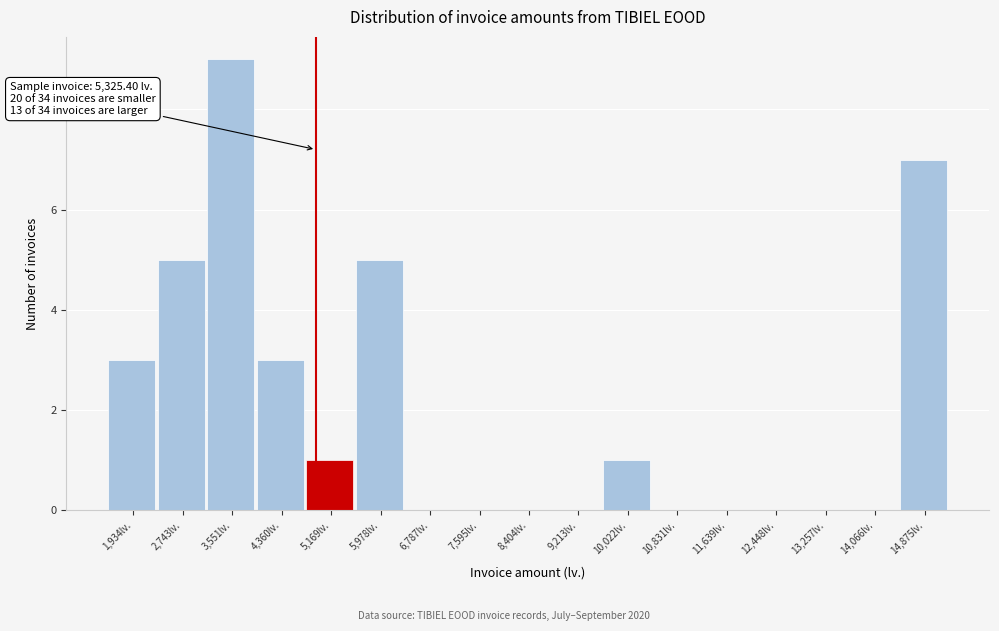

Reading left to right, transcribe all the data shown in this chart.

1,934lv.=3	2,743lv.=5	3,551lv.=9	4,360lv.=3	5,169lv.=1	5,978lv.=5	6,787lv.=0	7,595lv.=0	8,404lv.=0	9,213lv.=0	10,022lv.=1	10,831lv.=0	11,639lv.=0	12,448lv.=0	13,257lv.=0	14,066lv.=0	14,875lv.=7